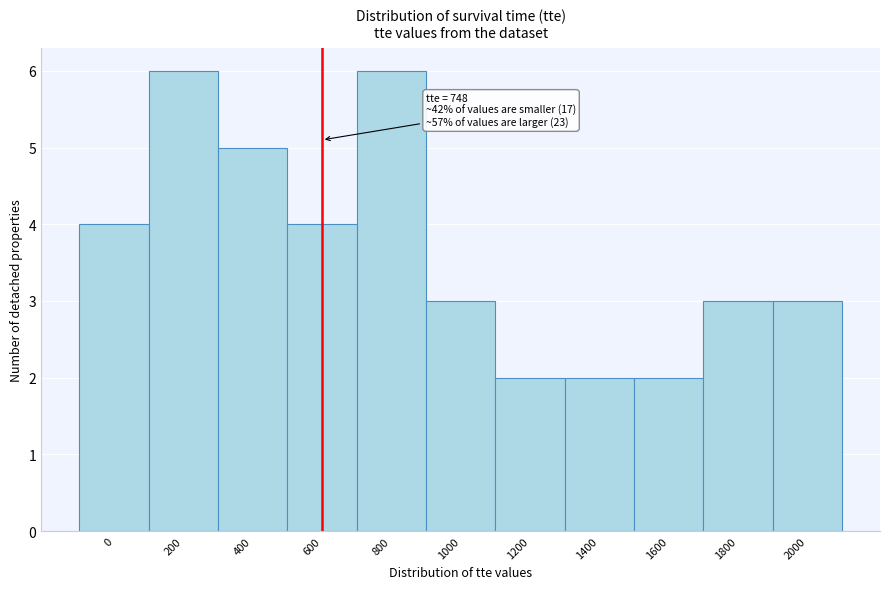

Reading left to right, what are all the values shown in this chart?

0=4	200=6	400=5	600=4	800=6	1000=3	1200=2	1400=2	1600=2	1800=3	2000=3